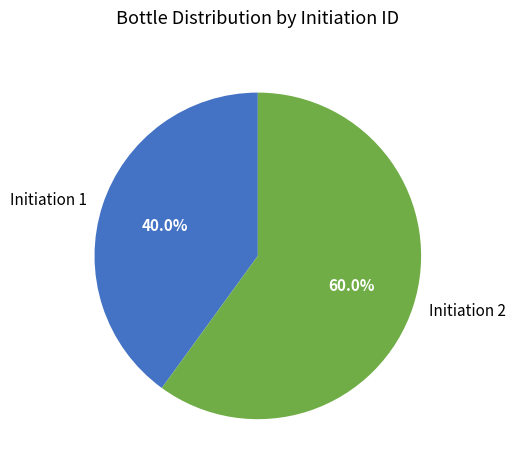

To the nearest percent, what is the combined percentage of Initiation 1 and Initiation 2?

100%